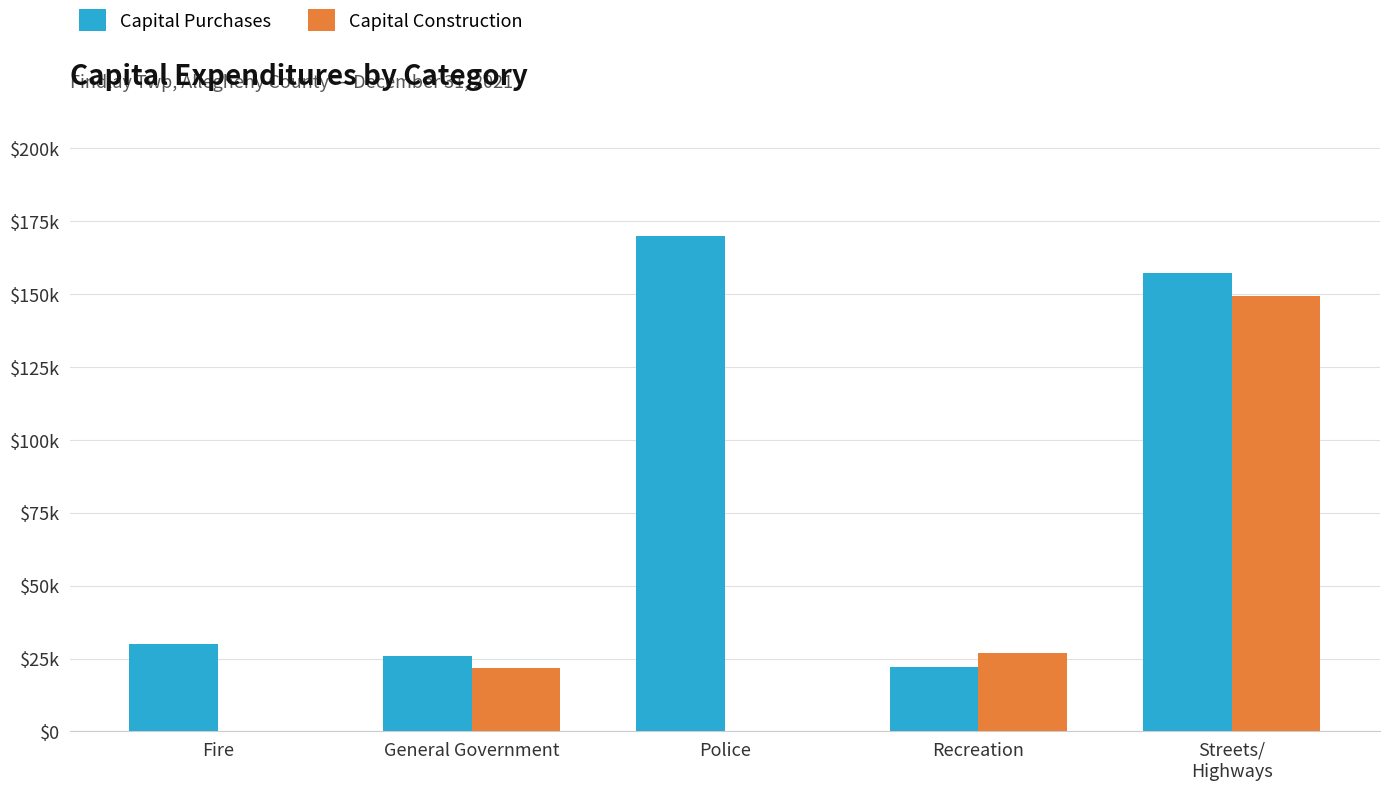

What are all the series names shown in the legend?

Capital Purchases, Capital Construction